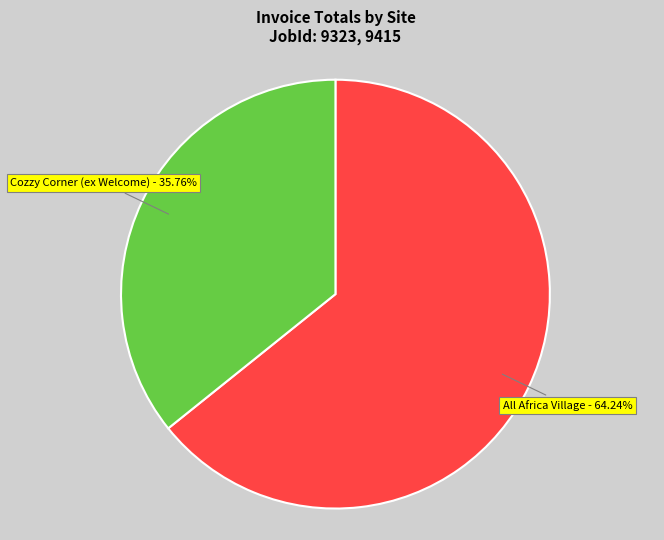

Does Cozzy Corner (ex Welcome) account for over 50% of the chart?

No